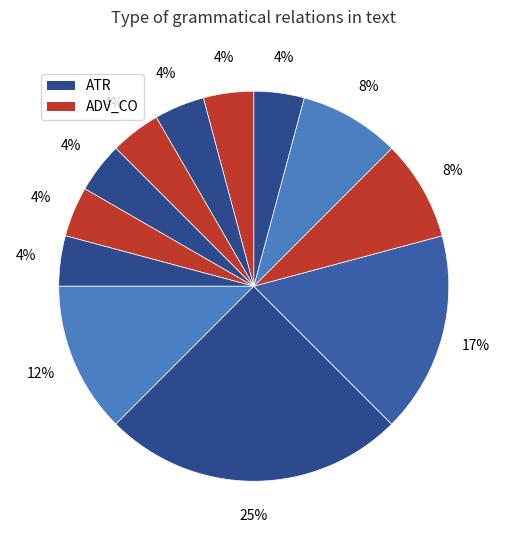

How many segments does this pie chart have?

12